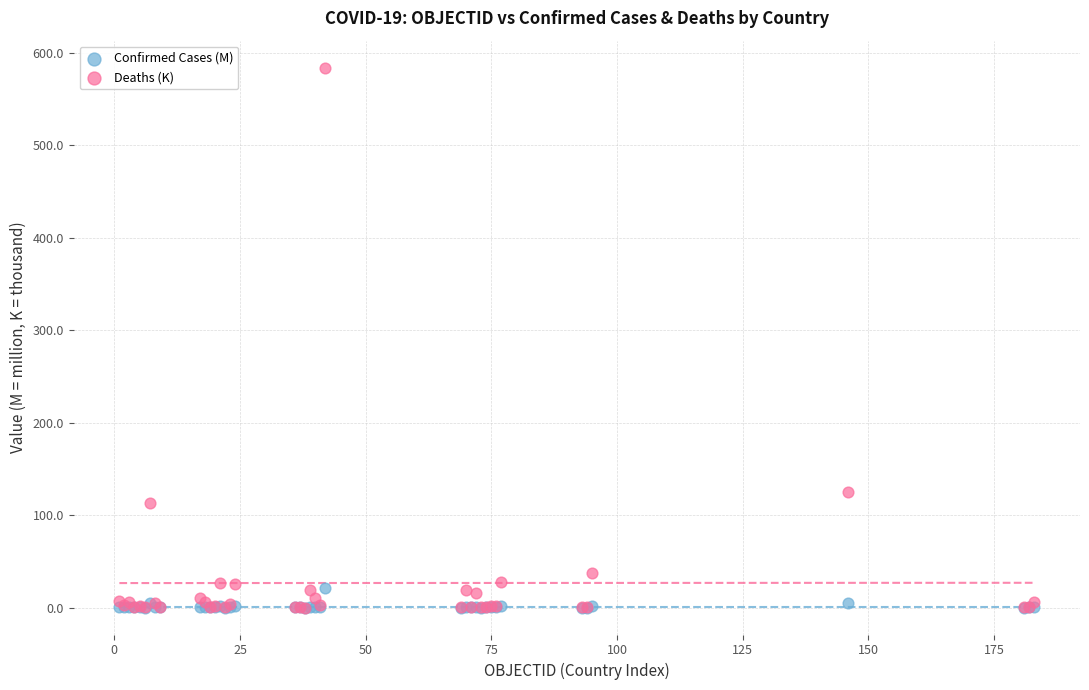

In the Deaths (K) series, what Y value is closest to 292?

125.4